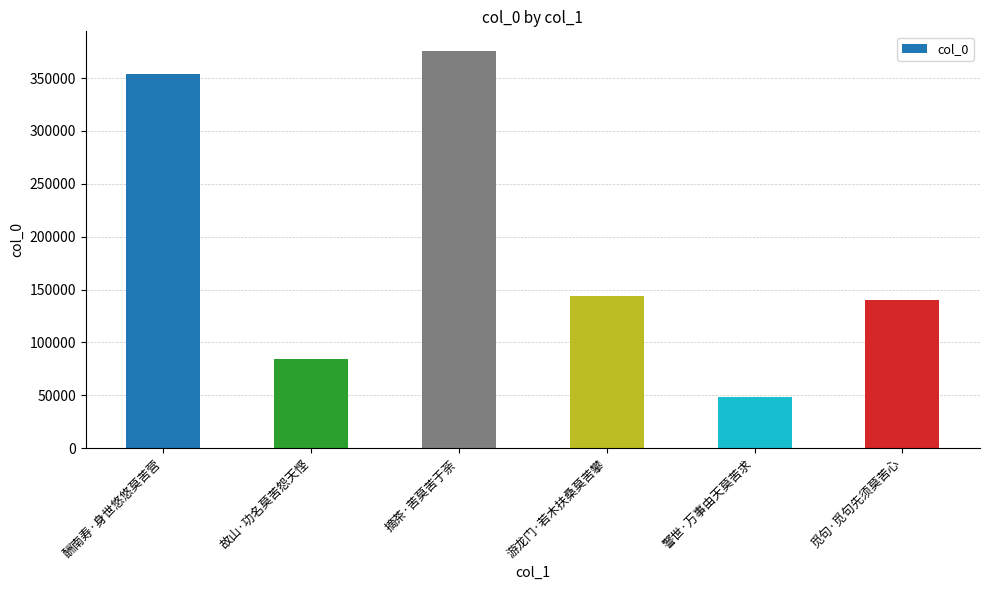

What is the label of the 5th bar from the left?

警世·万事由天莫苦求